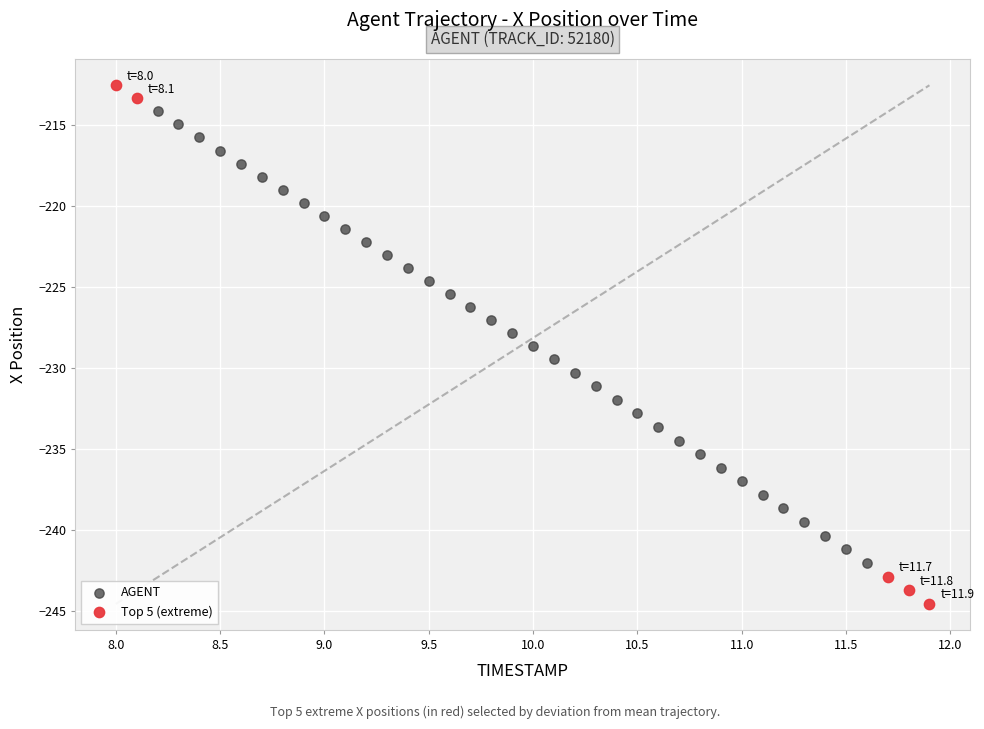

Which series has the largest Y range (max minus min)?

Top 5 (extreme)